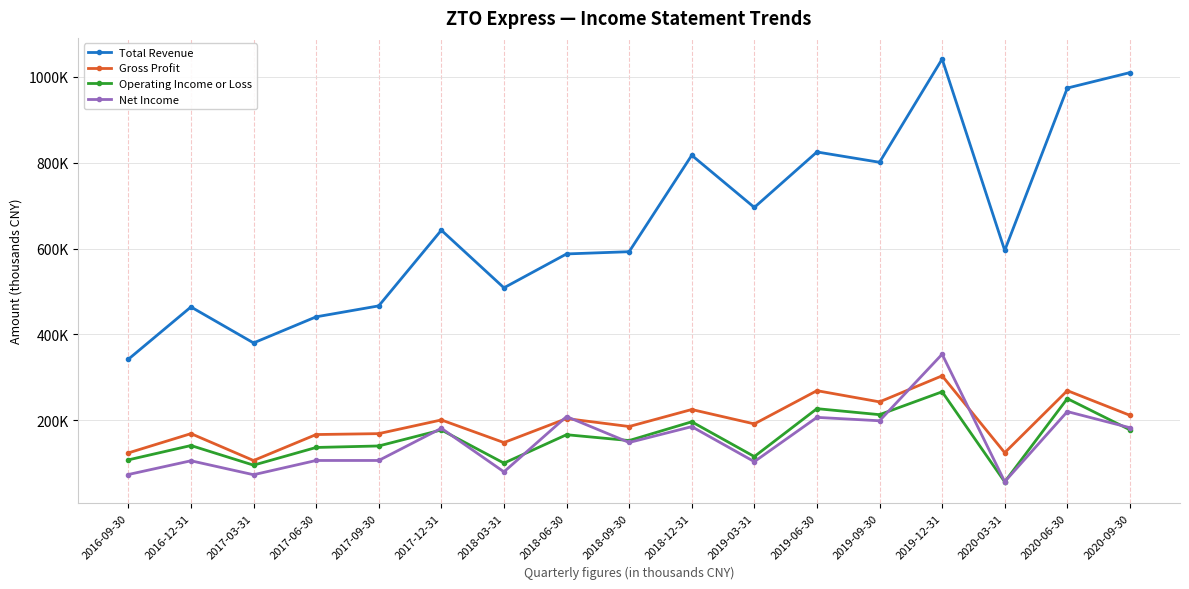

How many interior local peaks does the Gross Profit series have?

7